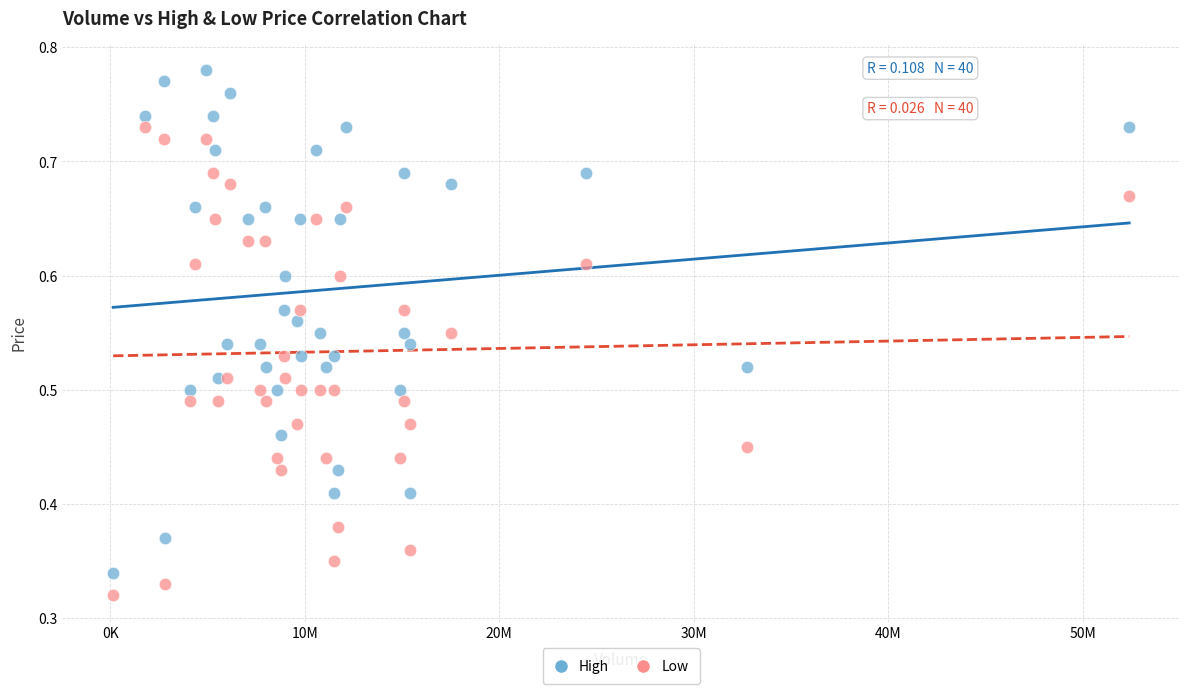

Which series has the widest spread of Y values?

High